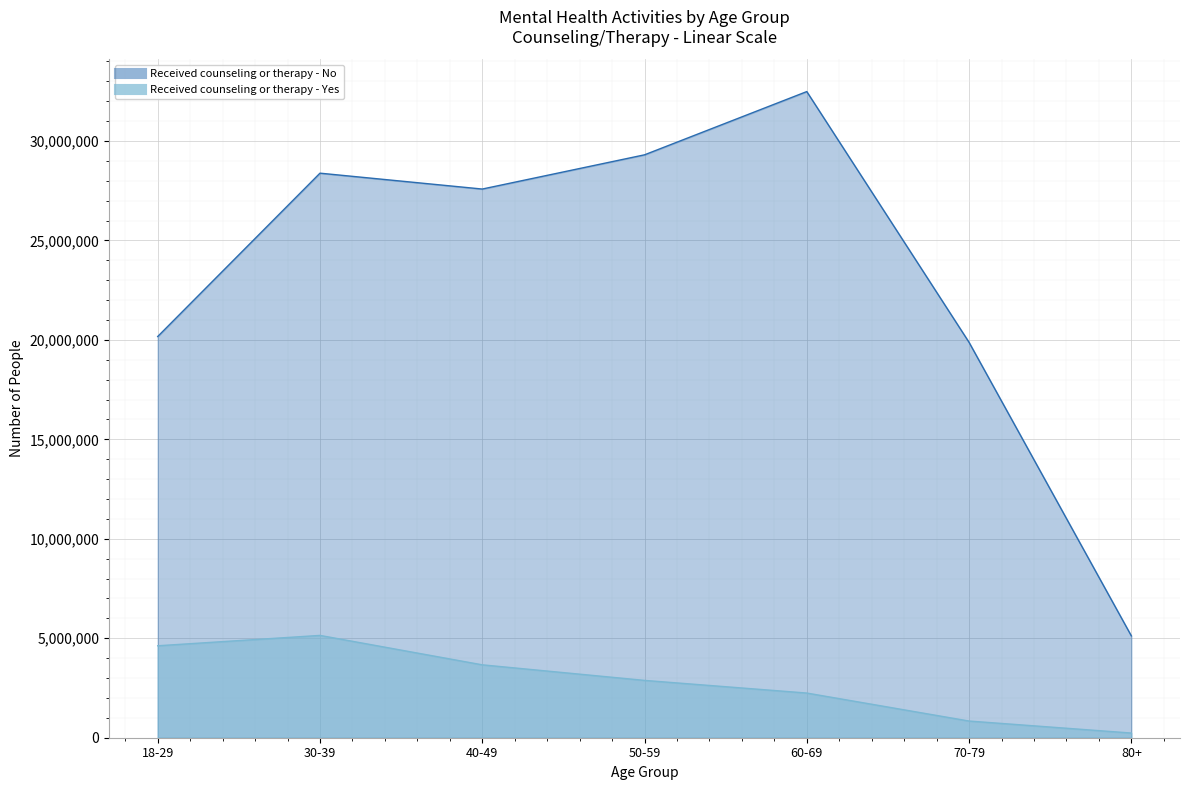

At which category is the sum across all series the highest?

60-69